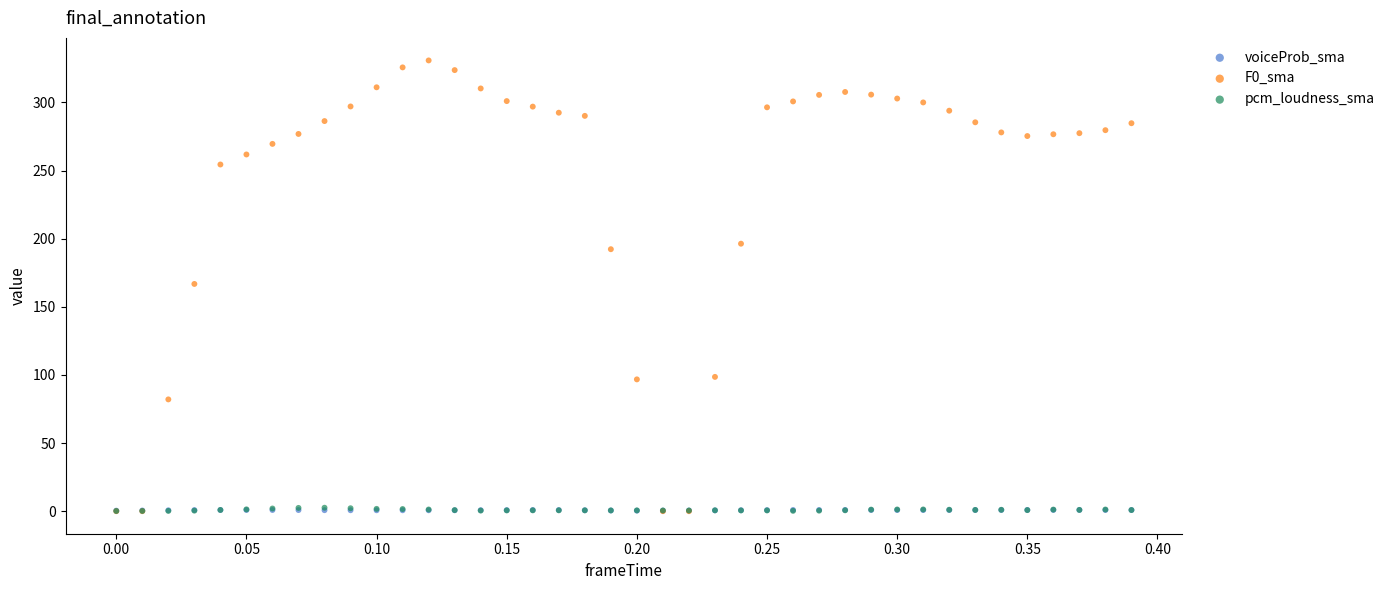

Which series has the largest Y range (max minus min)?

F0_sma